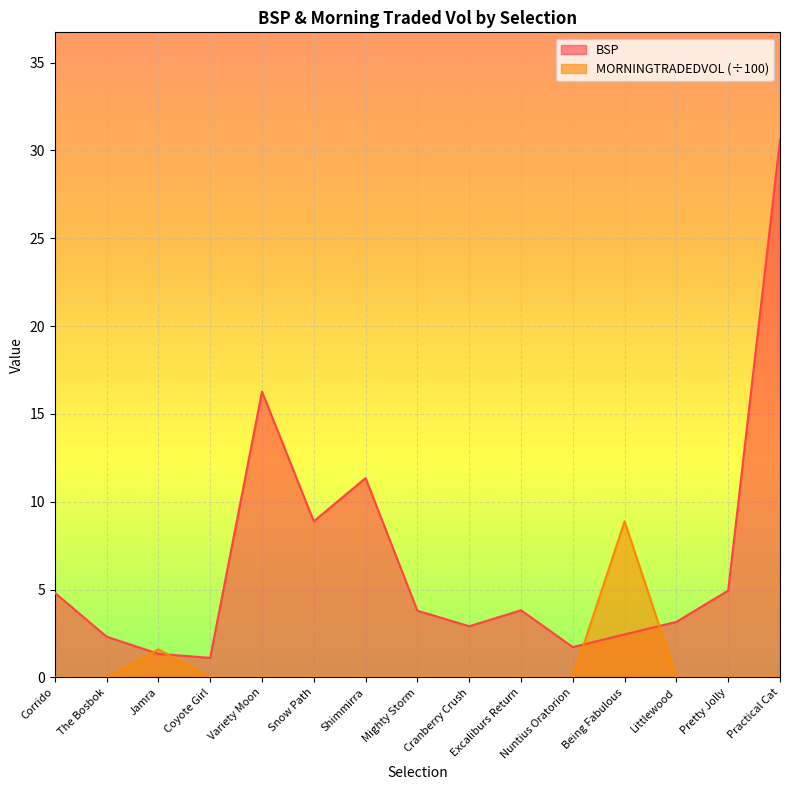

Which label corresponds to the smallest value in the chart?

Corrido